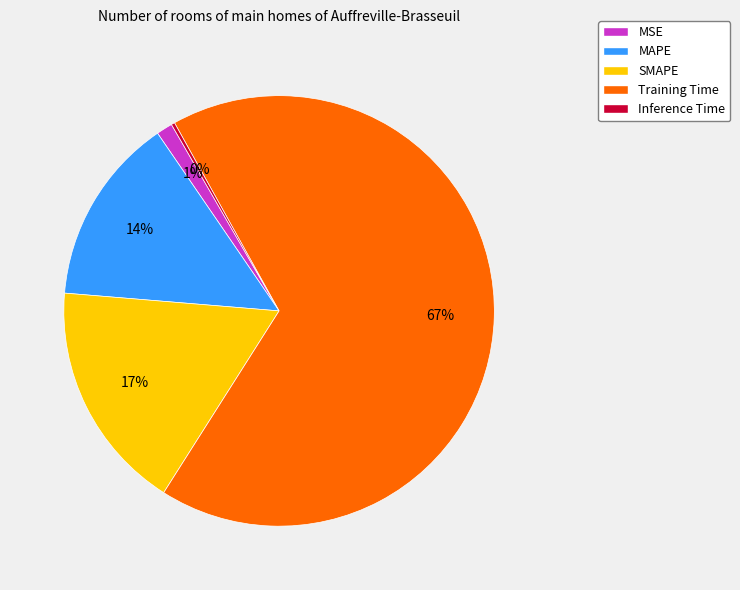

To the nearest percent, what portion does MAPE represent?

14%